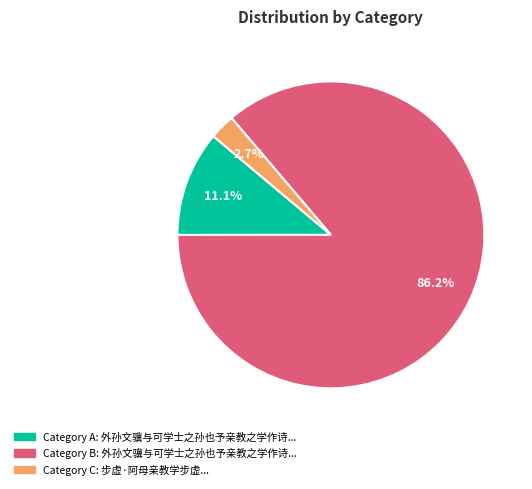

Does any single category account for the majority?

Yes